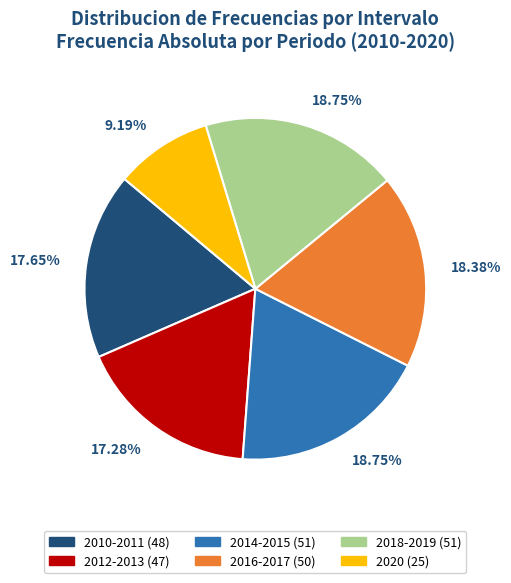

Is there a majority slice in this chart?

No